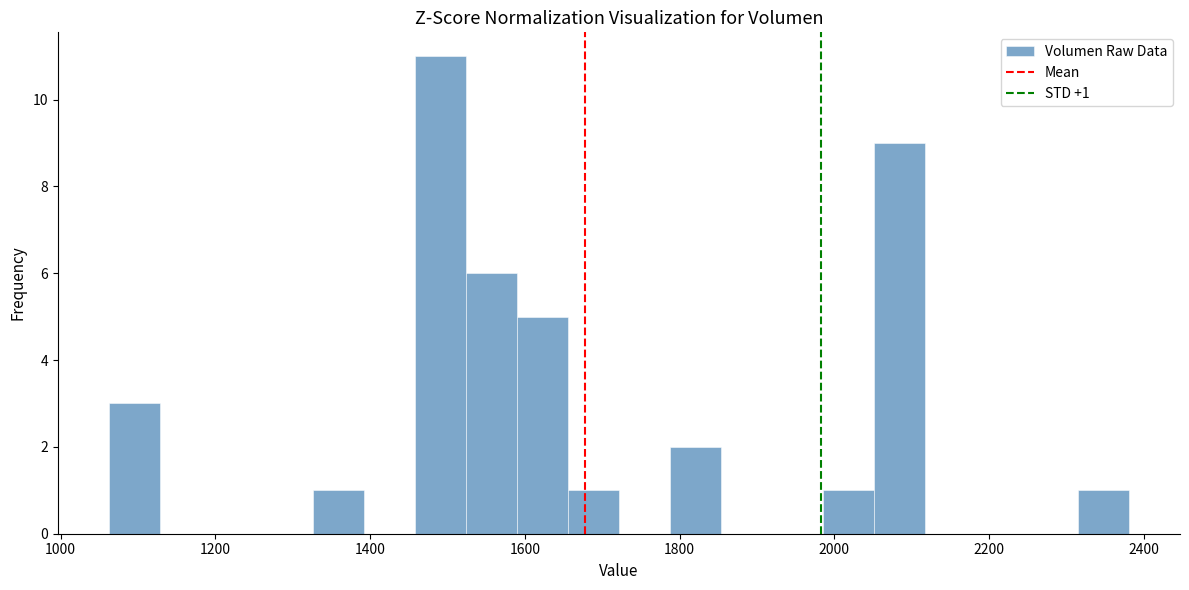

Read against the x-axis, roughly where is the centre of the tallest bar?

1500